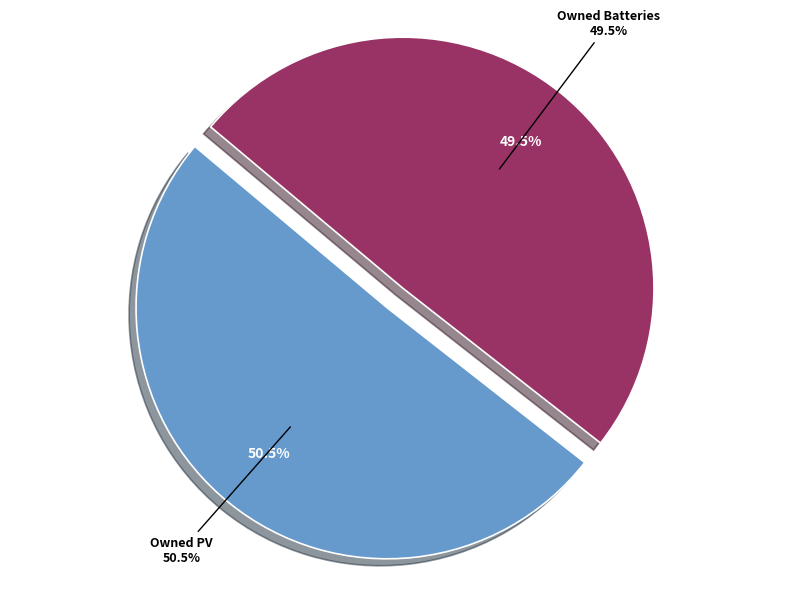

Does Diesel Generator represent more than half of the total?

No